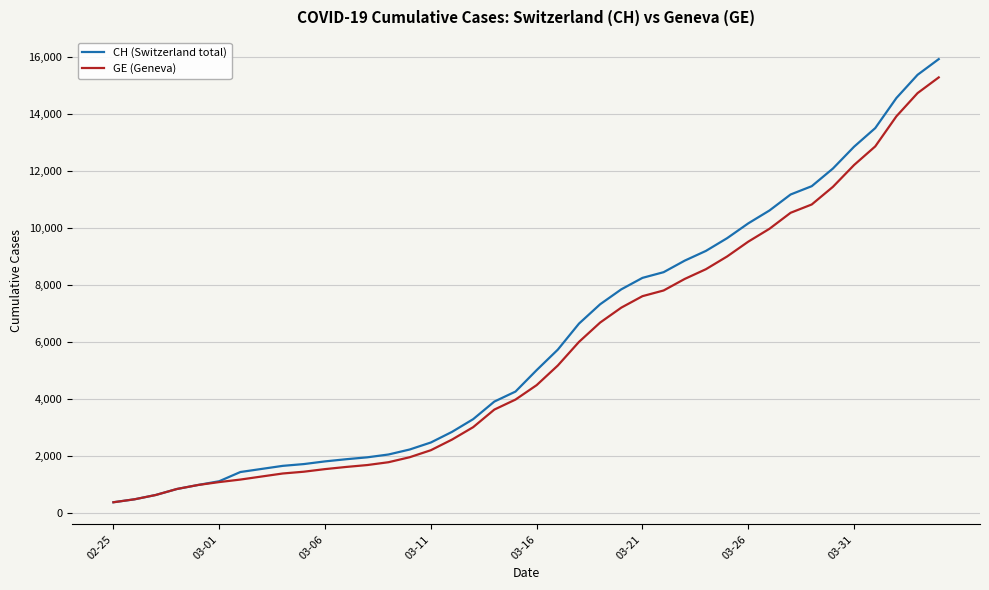

Which series has the widest spread of values?

CH (Switzerland total)